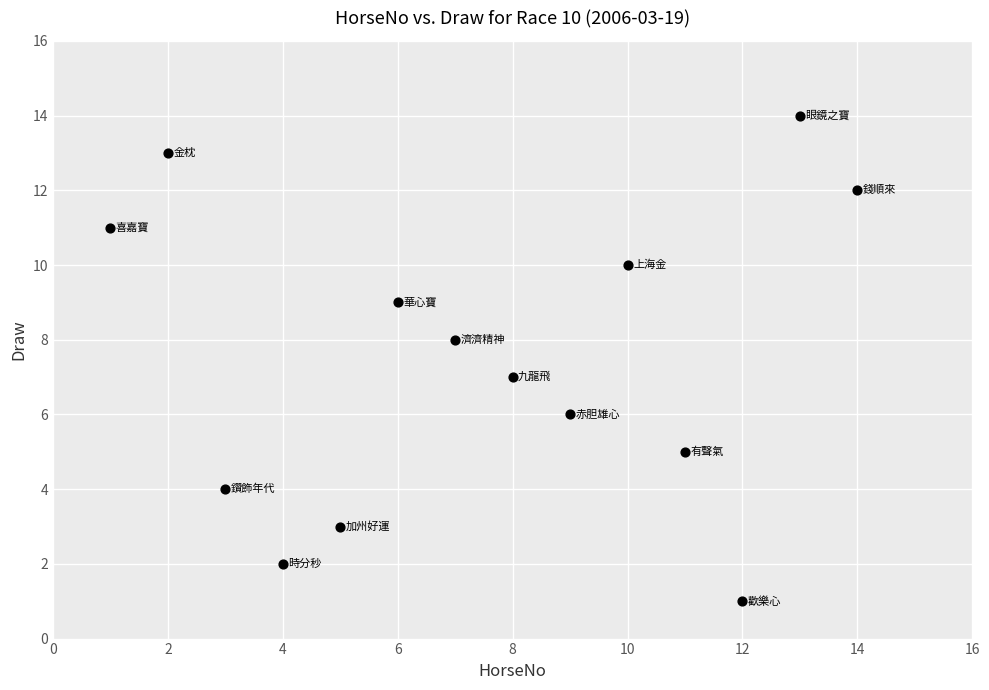

What is the range of Y values (max minus min)?

13